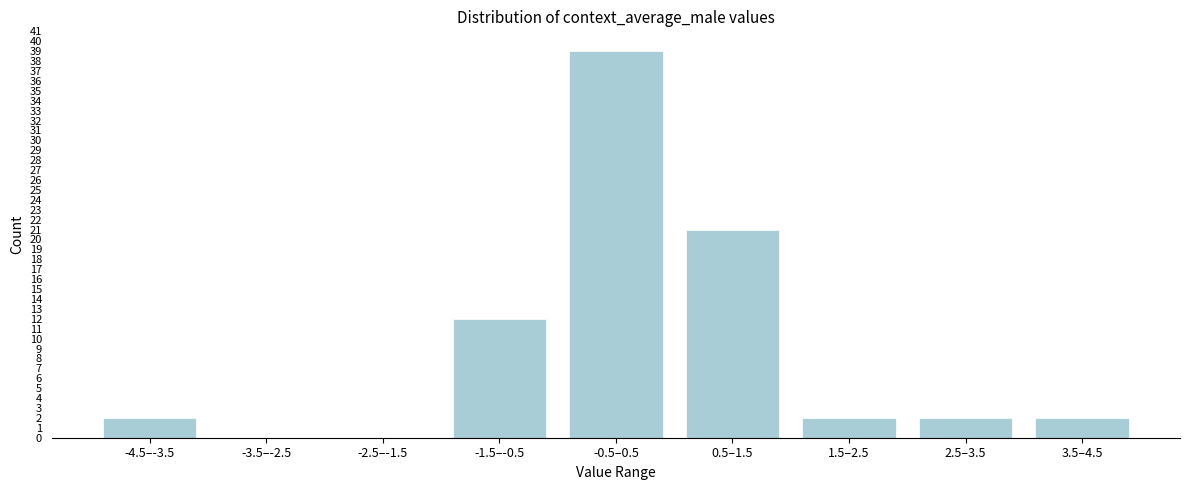

Reading left to right, transcribe all the data shown in this chart.

-4.5–-3.5=2	-3.5–-2.5=0	-2.5–-1.5=0	-1.5–-0.5=12	-0.5–0.5=39	0.5–1.5=21	1.5–2.5=2	2.5–3.5=2	3.5–4.5=2